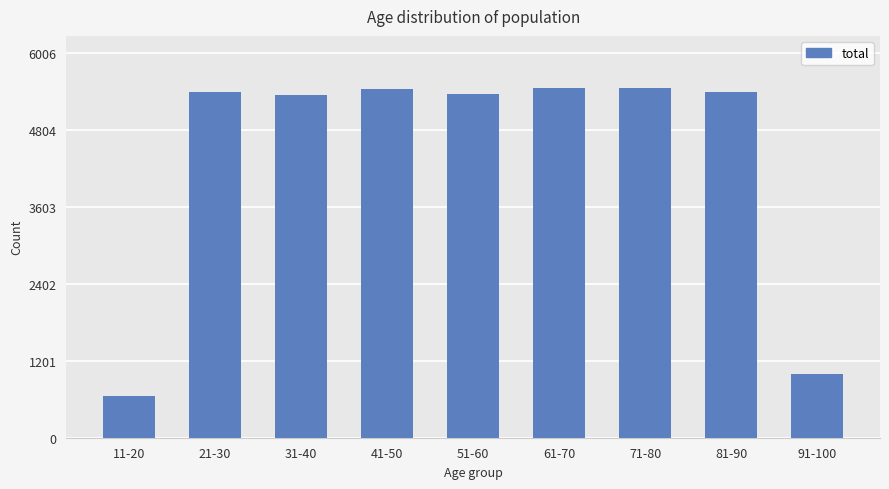

What position from the right is 91-100?

1